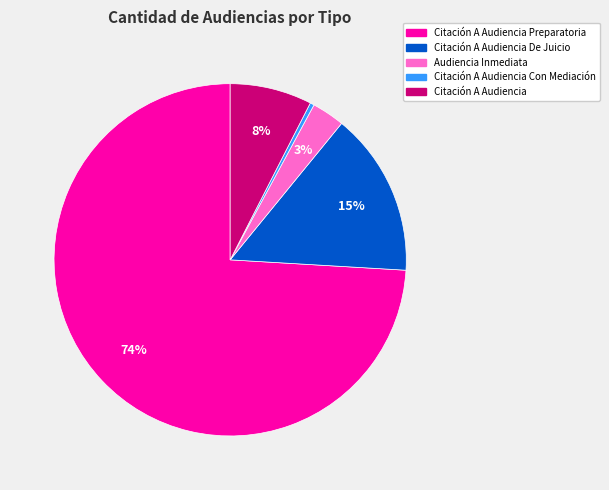

Is there any slice that represents more than half of the pie?

Yes